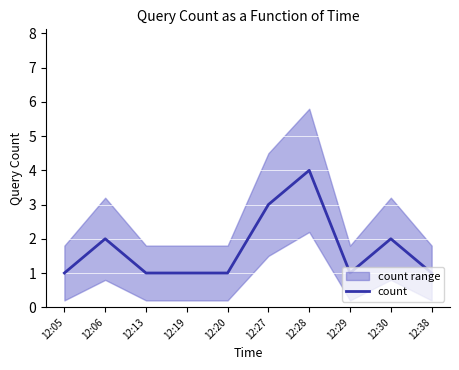

List the labels in order of value, smallest first.

12:05, 12:13, 12:19, 12:20, 12:29, 12:38, 12:06, 12:30, 12:27, 12:28